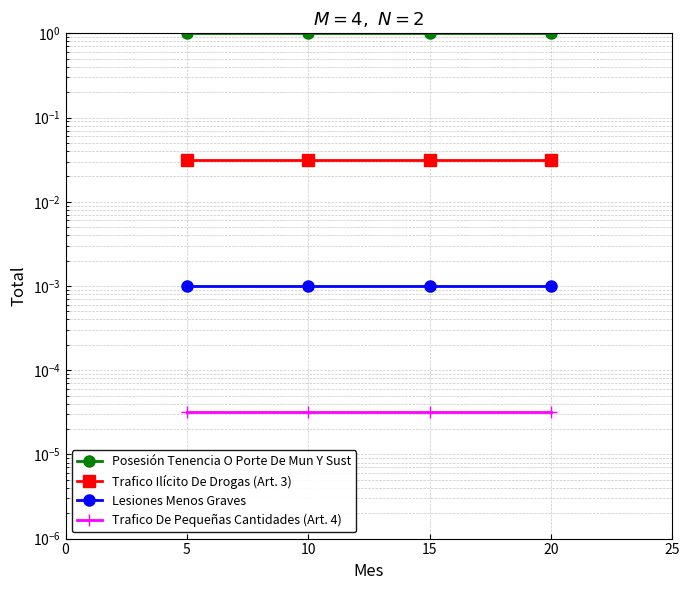

True or false: Trafico De Pequeñas Cantidades (Art. 4) has a value of 0.0 at 15.

False